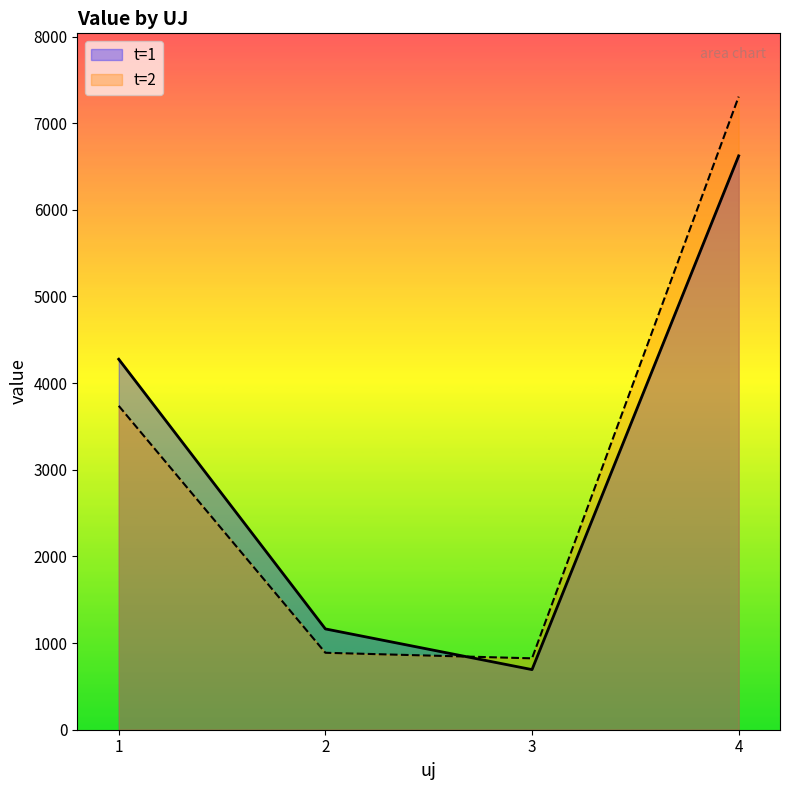

What is the difference between the highest and lowest values at 2?

275.3